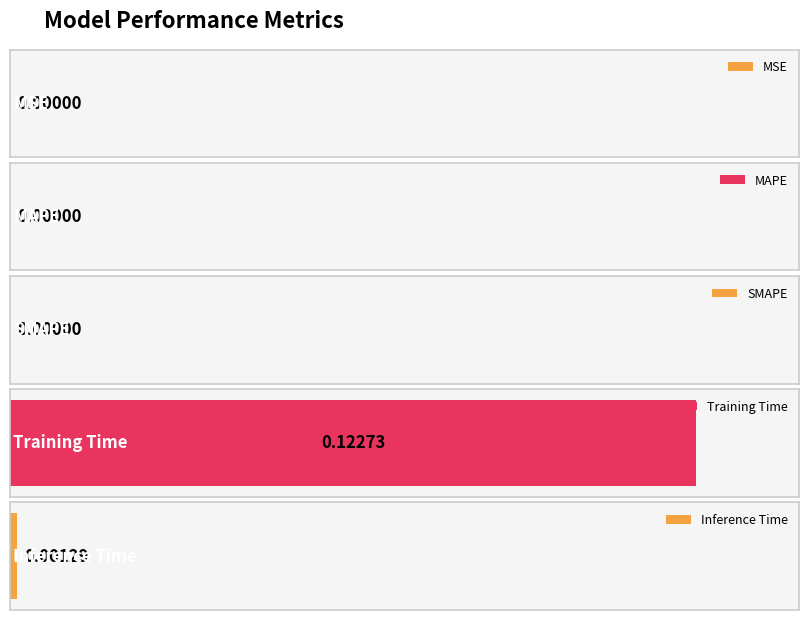

Which category has the lowest value across all series?

MSE